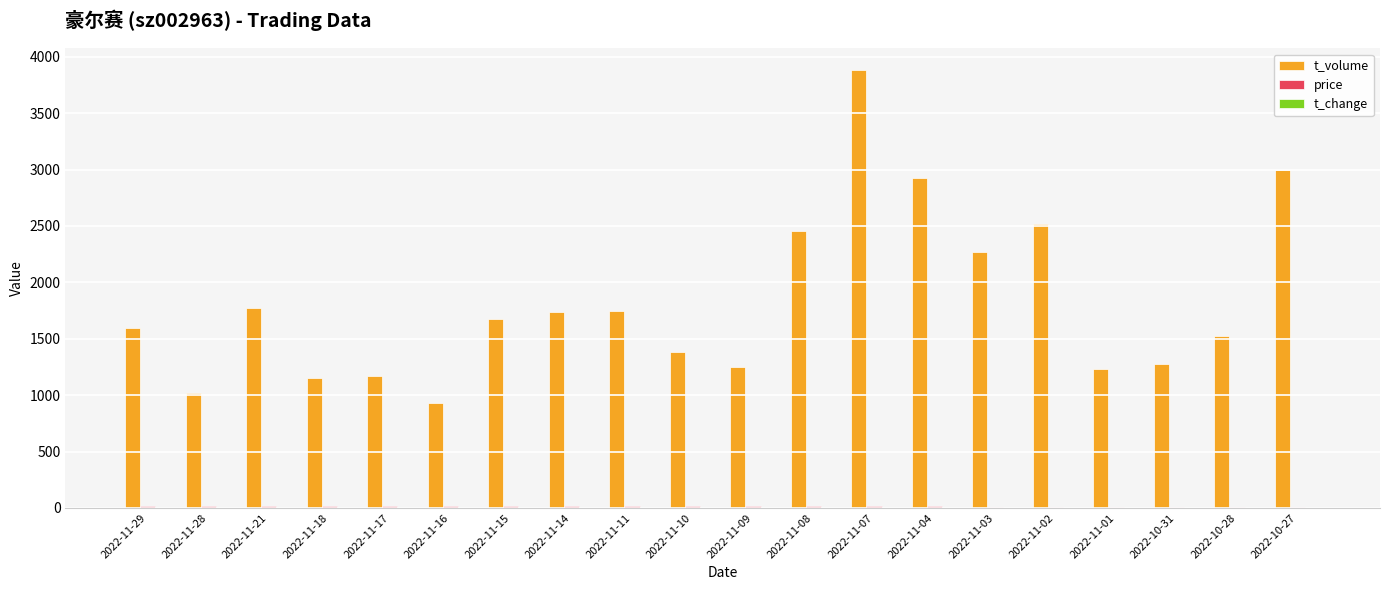

Which series has the largest total across all categories?

t_volume